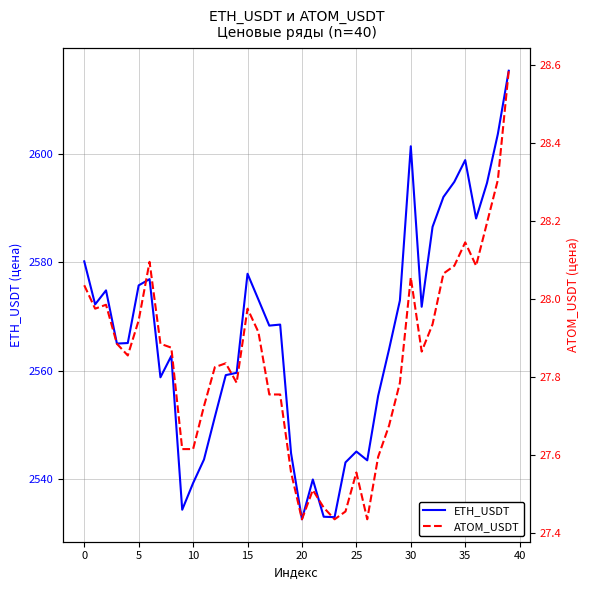

At which label does ETH_USDT reach its peak?

39